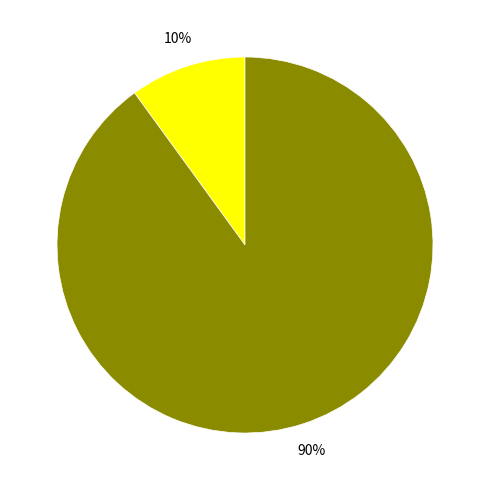

Is there any slice that represents more than half of the pie?

Yes